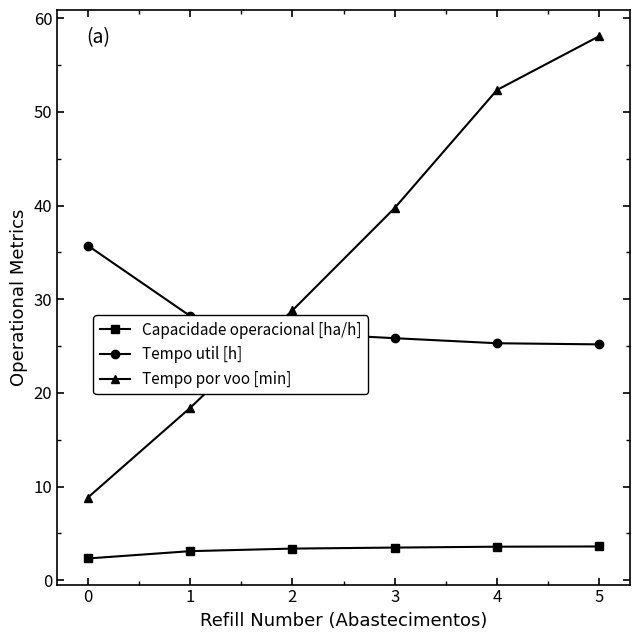

What is the sum of all Tempo util [h] values?

166.7